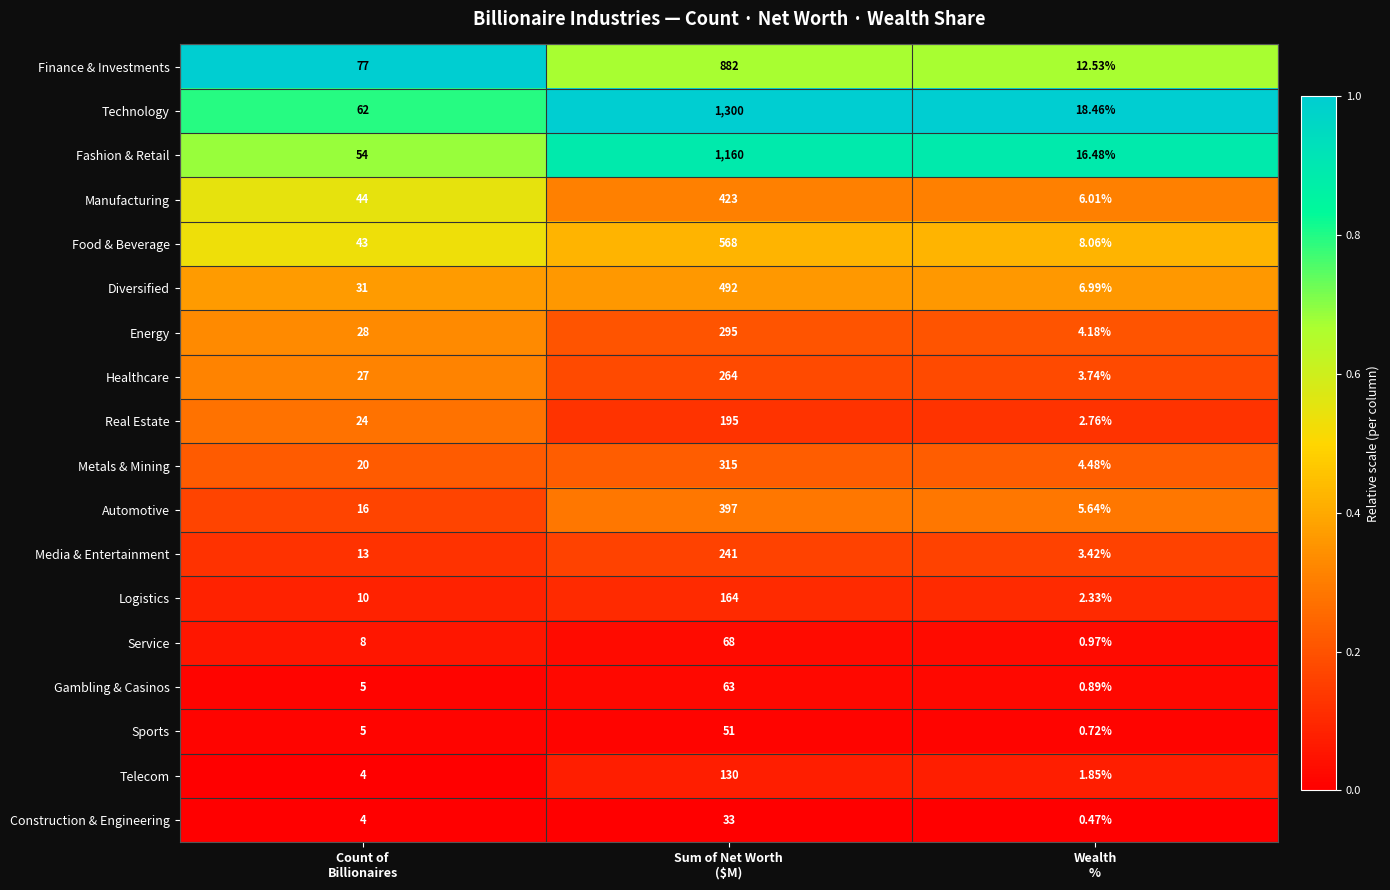

Which series has the largest total across all categories?

Technology